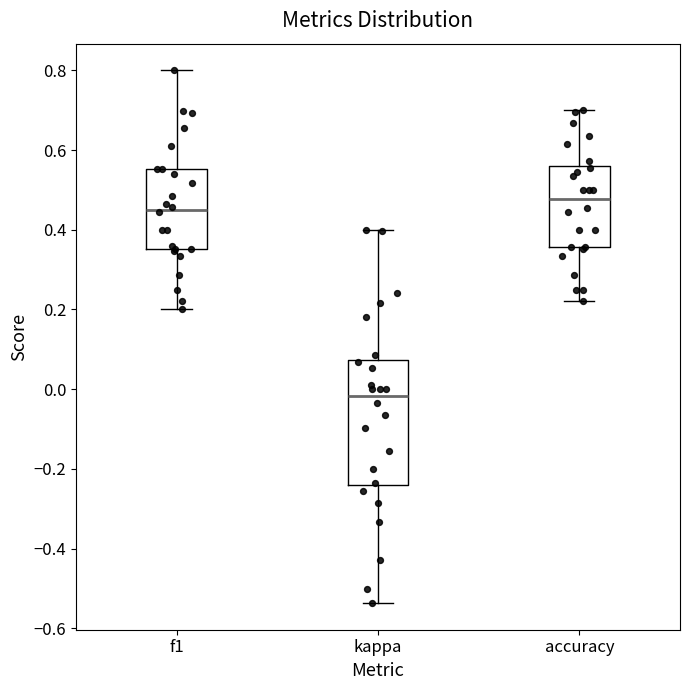

Which box's median line is the highest?

accuracy